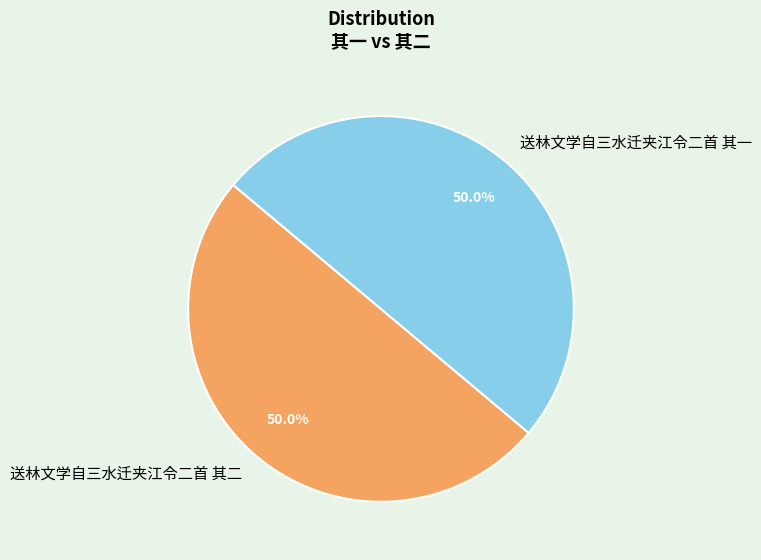

Approximately how many times larger is the value at 送林文学自三水迁夹江令二首 其一 compared to 送林文学自三水迁夹江令二首 其二?

1.0